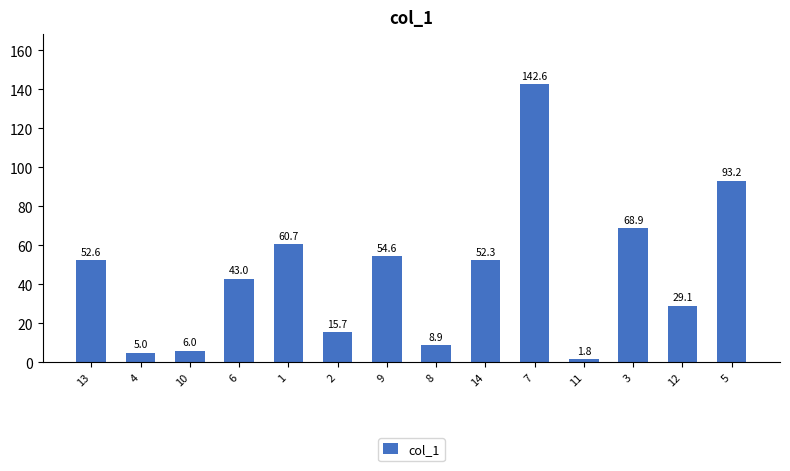

Which category has the lowest value across all series?

11